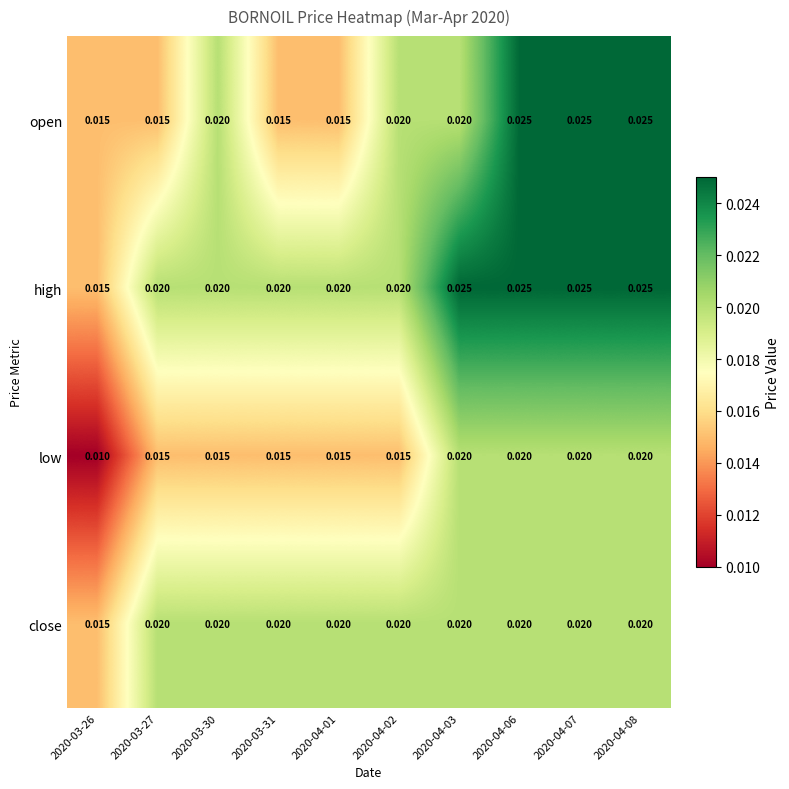

Which series has the largest total across all categories?

high